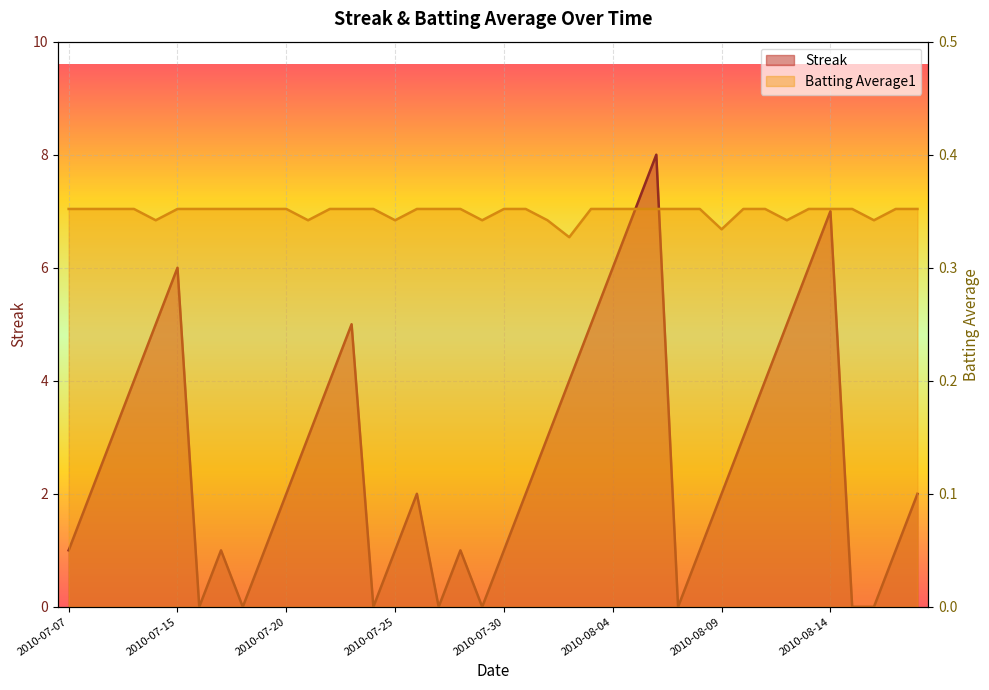

What is the label of the 36th point from the left?

2010-08-14